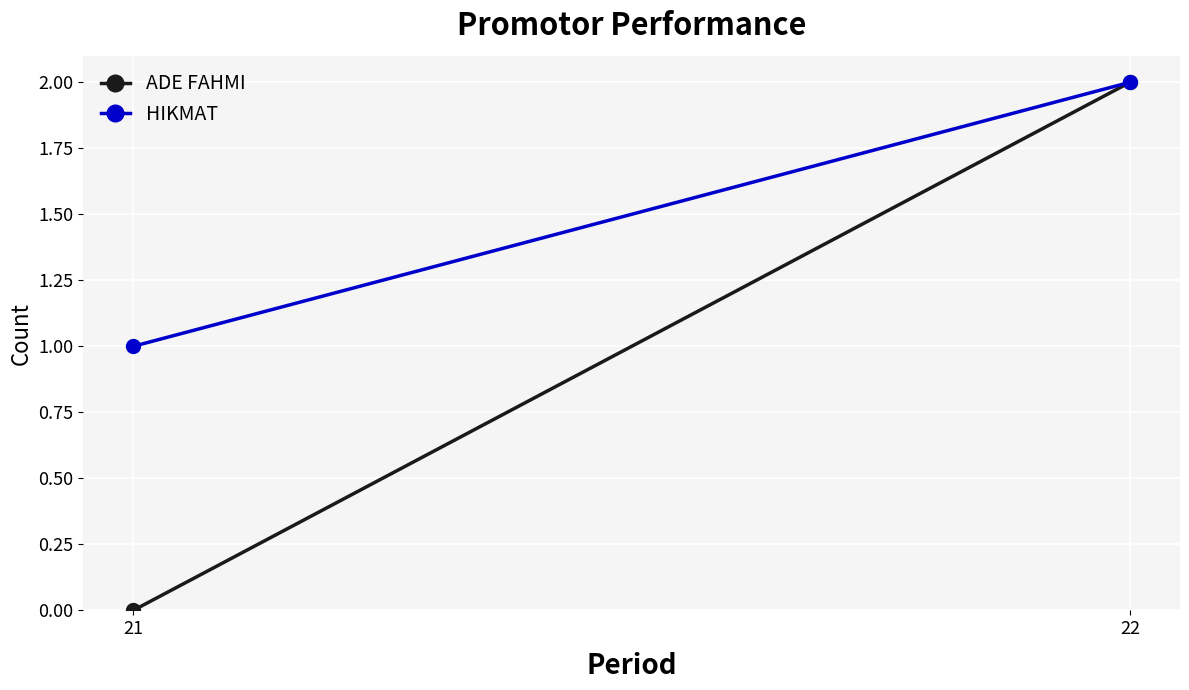

Rank the series at 22 from highest to lowest value.

ADE FAHMI, HIKMAT